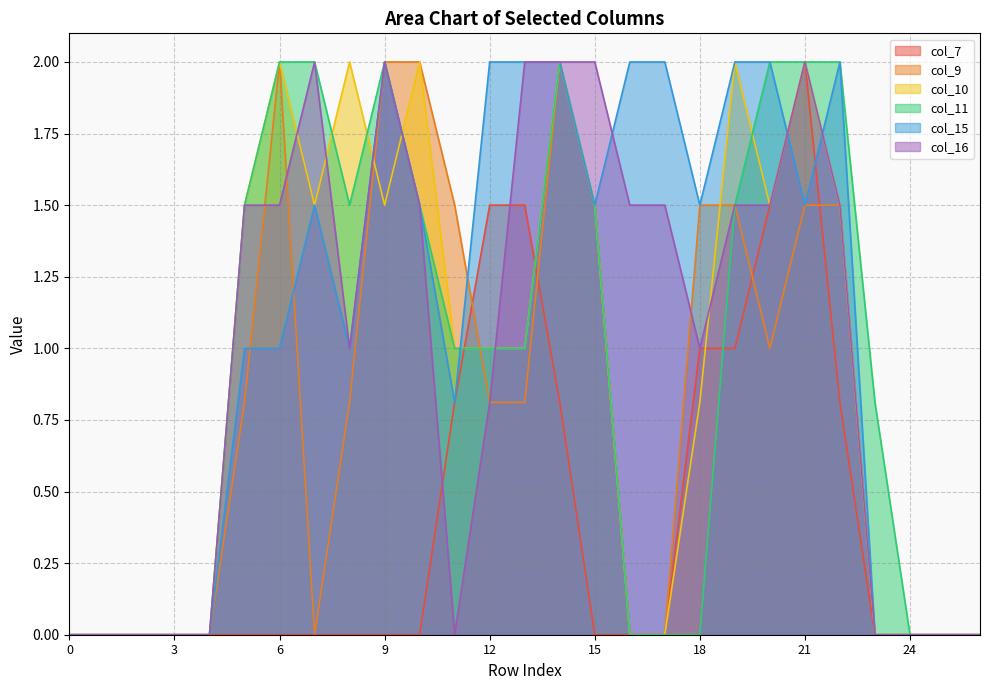

What is the highest value of the col_9 series?

2.0